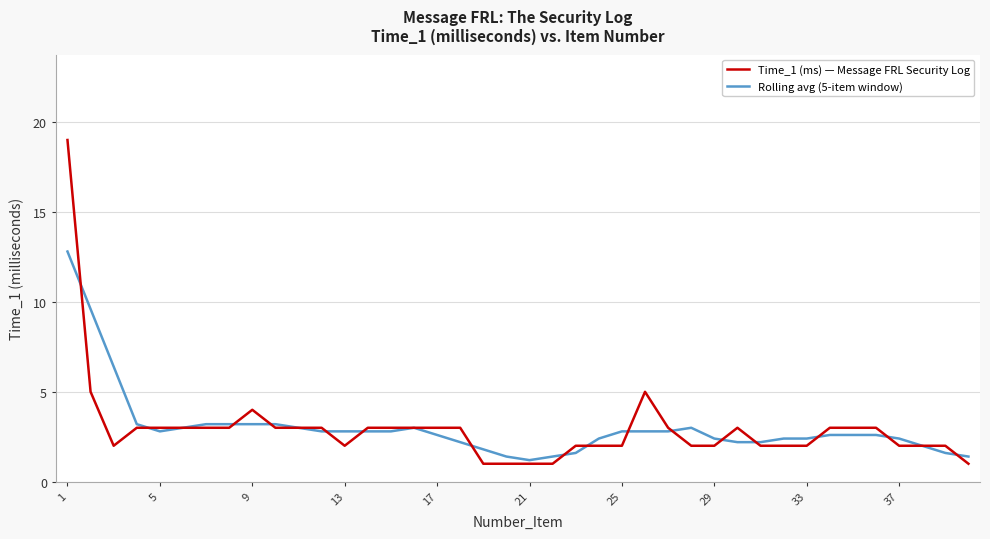

What is the average value of the Rolling avg (5-item window) series?

3.0